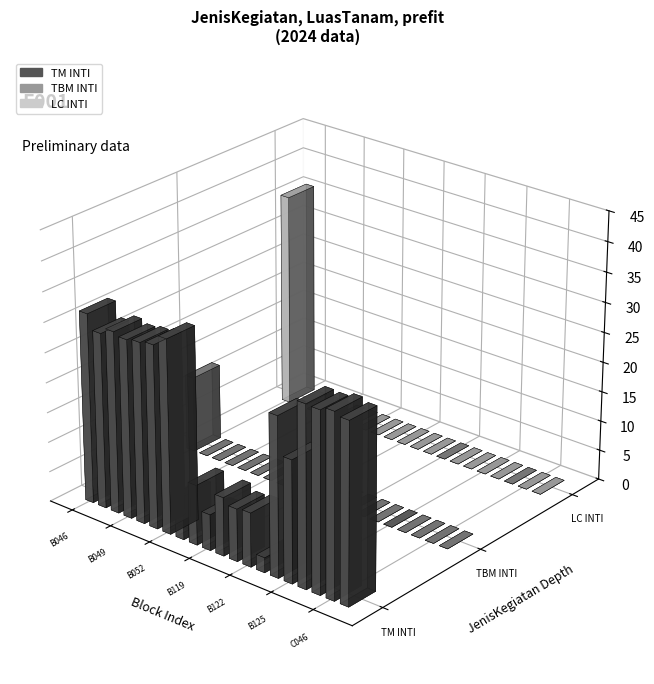

How many bars are there in total?

60